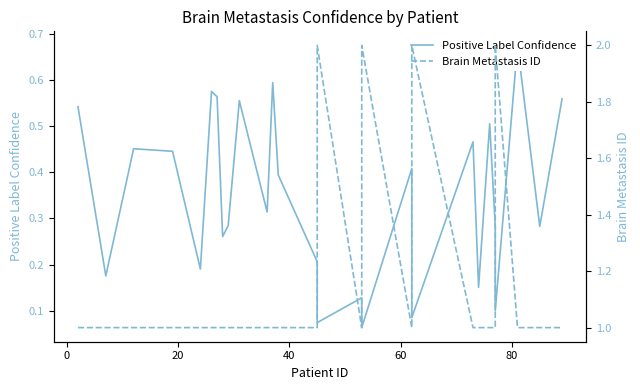

What is the label of the 25th point from the right?

20